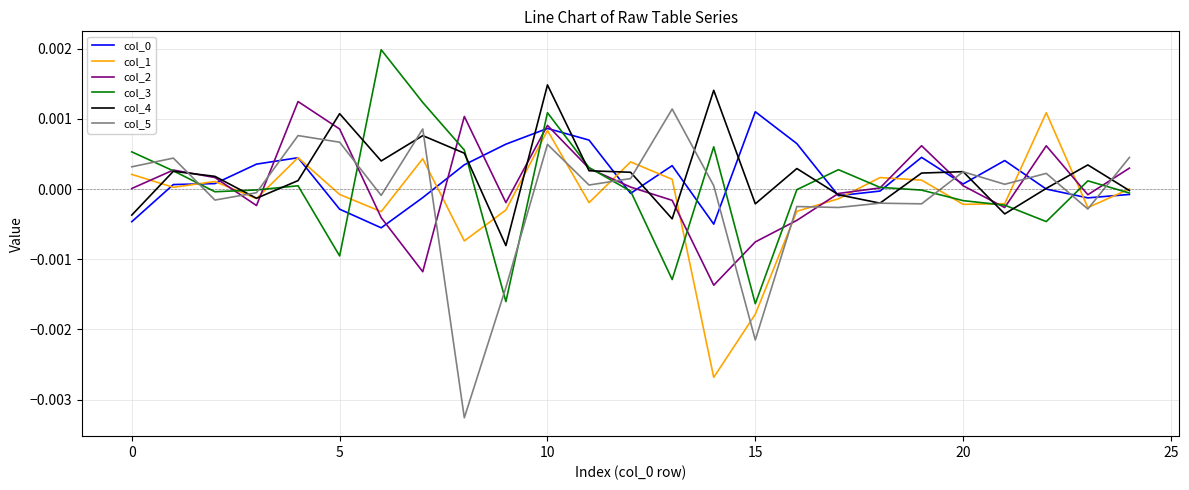

Which series has the largest range (max minus min)?

col_5